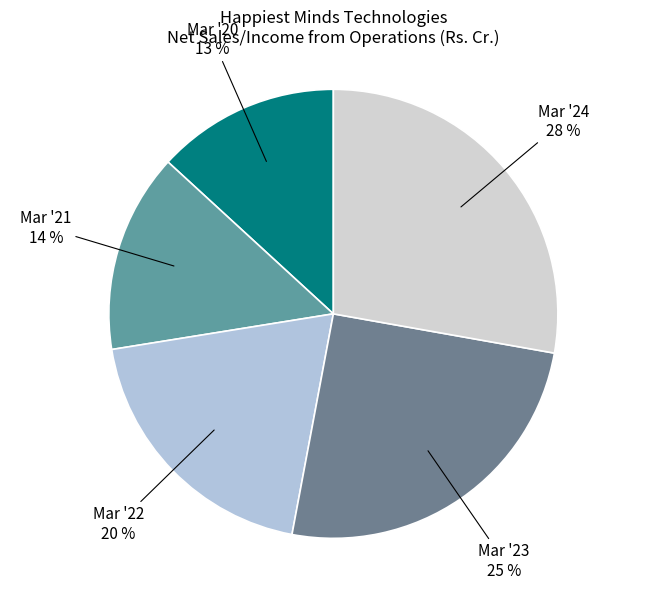

To the nearest percent, what is the difference between the largest and smallest slice percentages?

15%